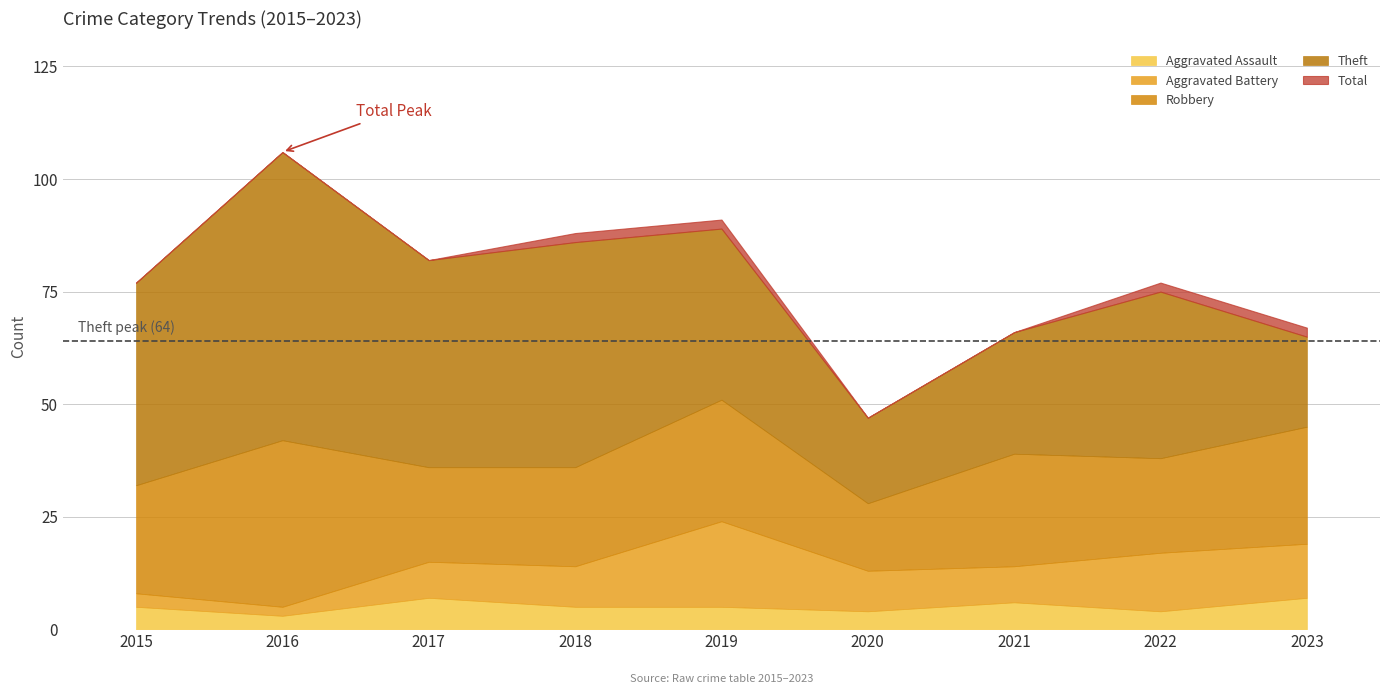

Which has a higher value, 2016 or 2017?

2017